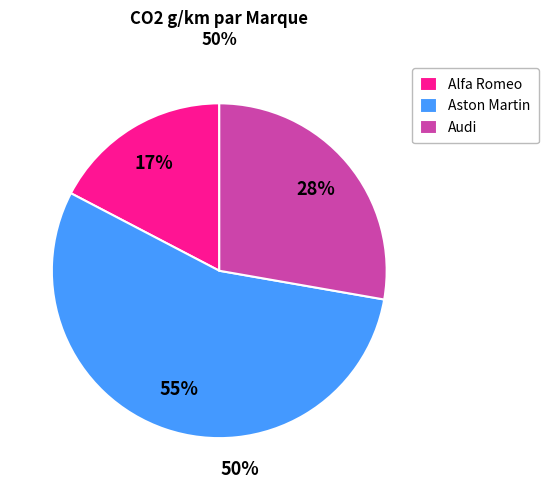

Count the number of slices in the pie.

3